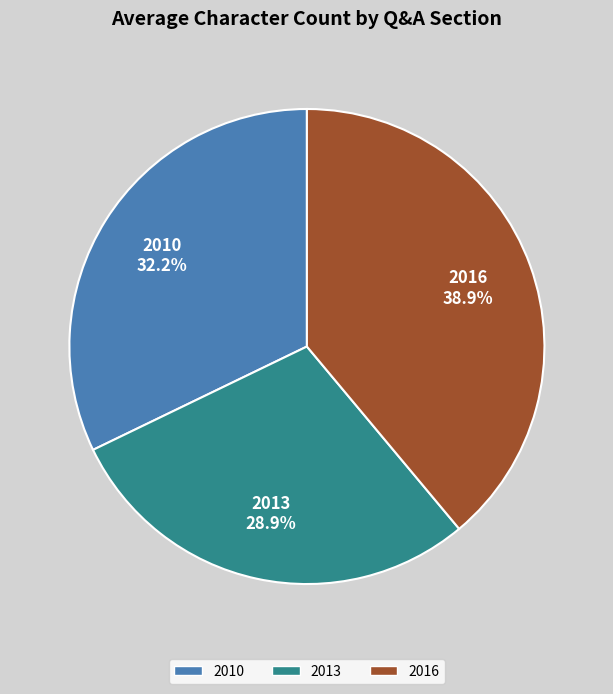

Which has a higher value, 2010 or 2013?

2010